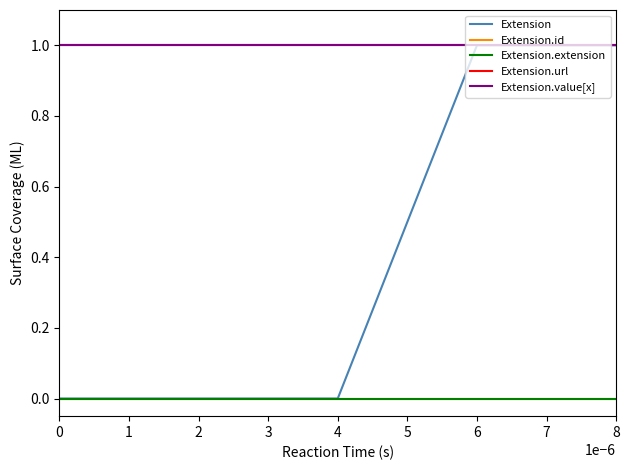

At how many categories does at least one series exceed 0?

5